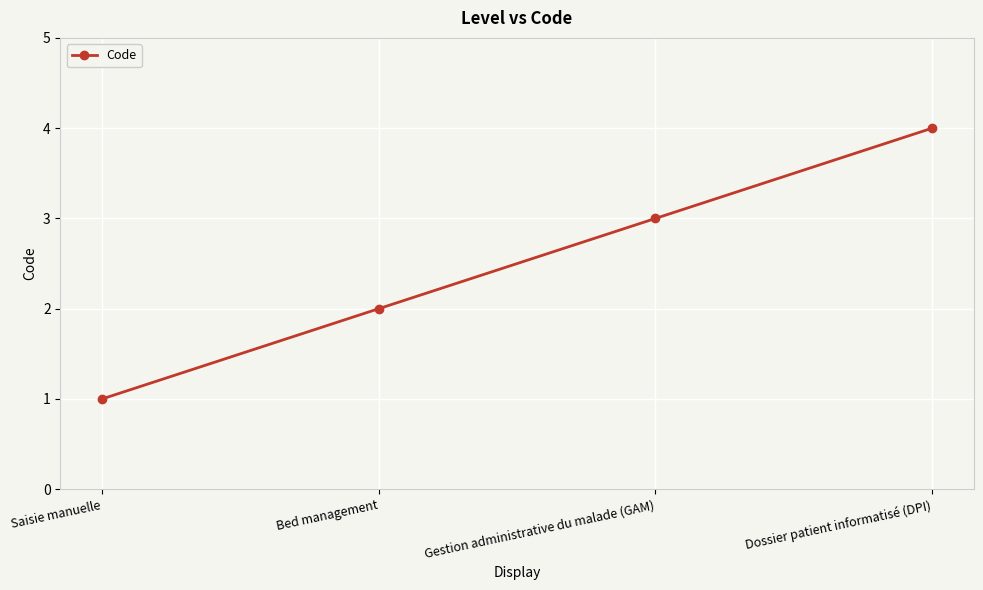

Reading left to right, transcribe all the data shown in this chart.

1	2	3	4